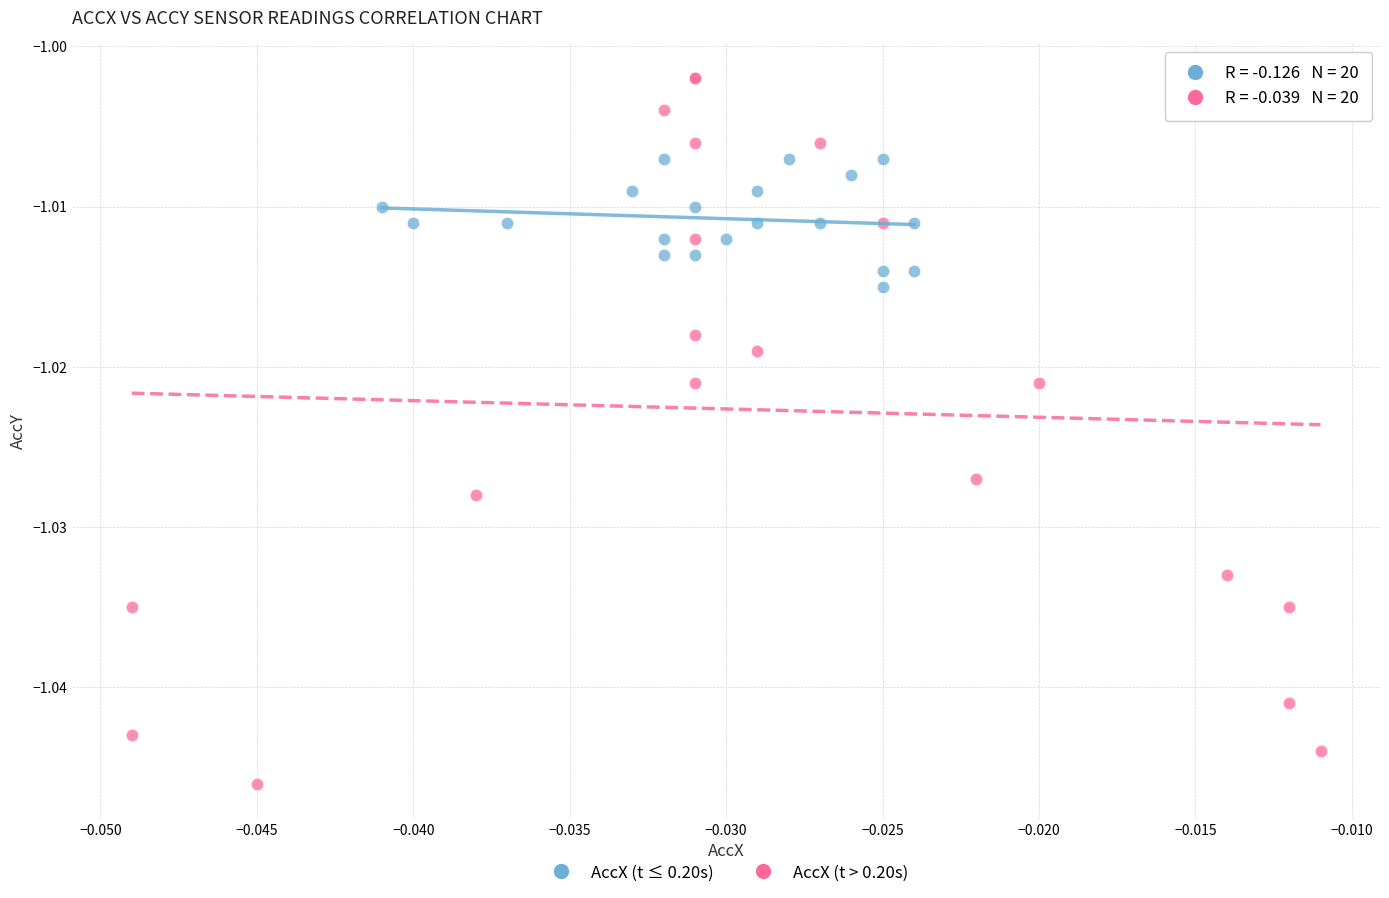

Which series reaches the minimum Y coordinate?

AccX (t > 0.20s)